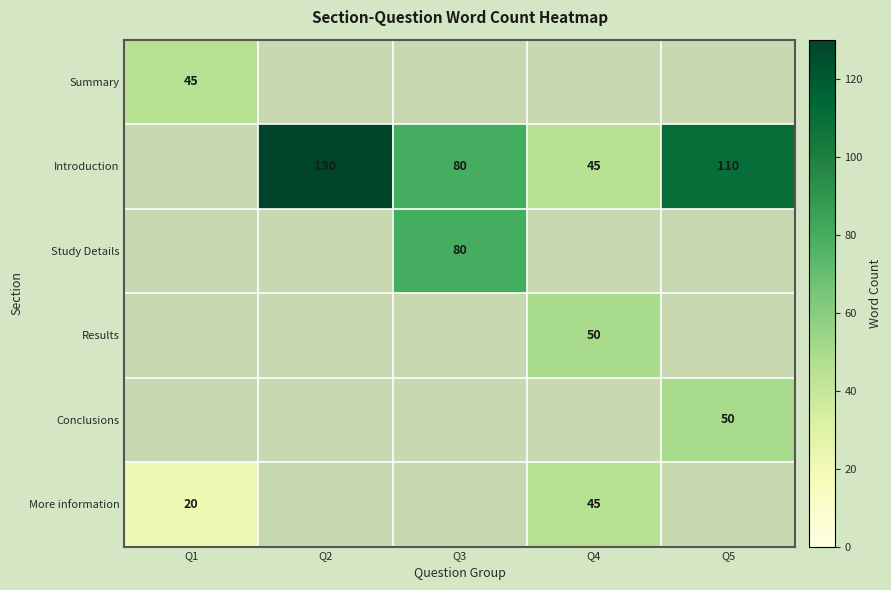

The More information series shows 20 at Q1. True or false?

True